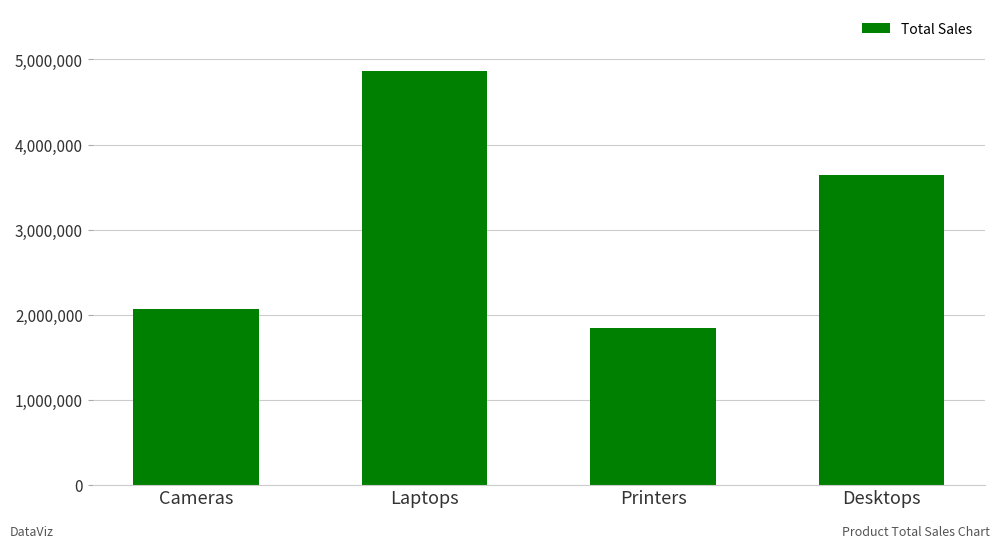

What is the difference between the maximum and minimum values?

3014517